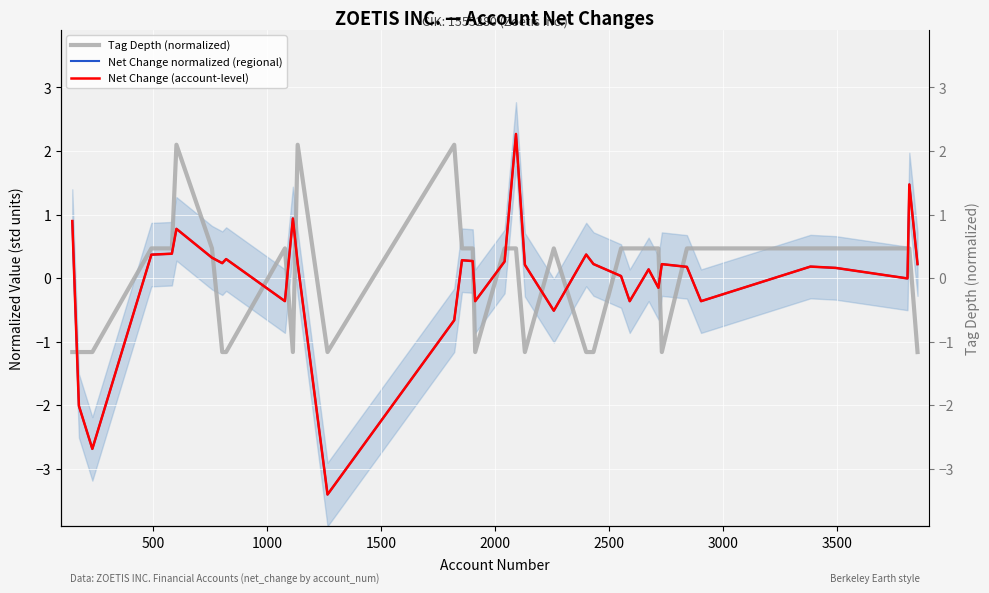

How many data points in Net Change normalized (regional) are less than 0?

11